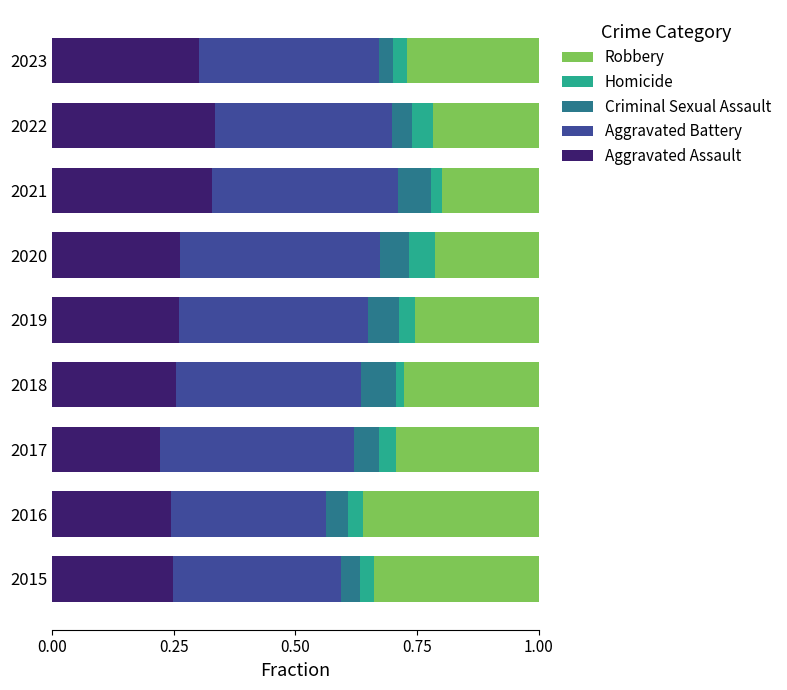

Count the Aggravated Assault values in the range 0 to 1.

9